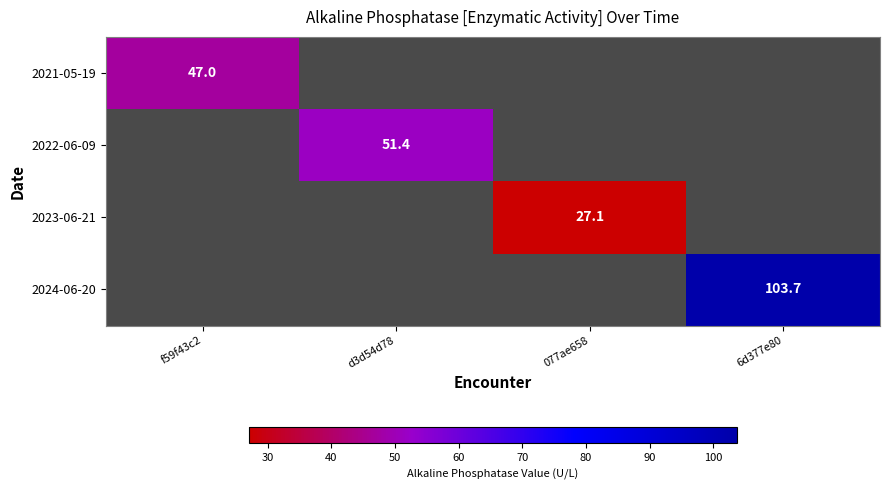

Which category has the lowest value across all series?

077ae658